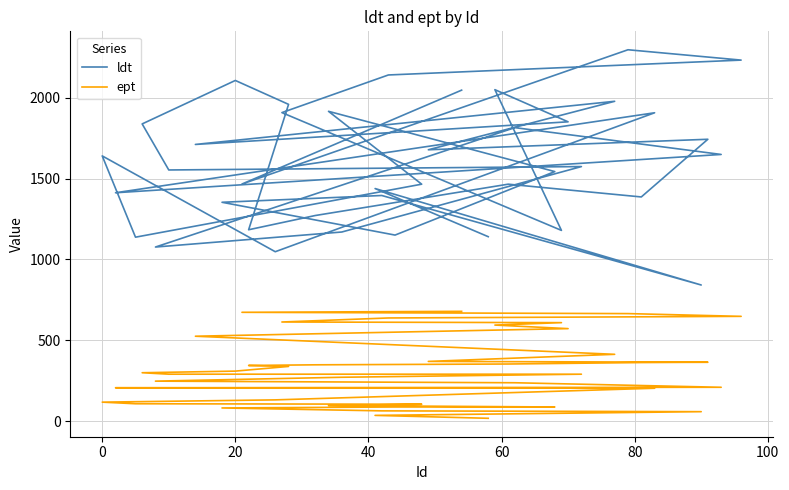

Rank the series by their average value, from highest to lowest.

ldt, ept